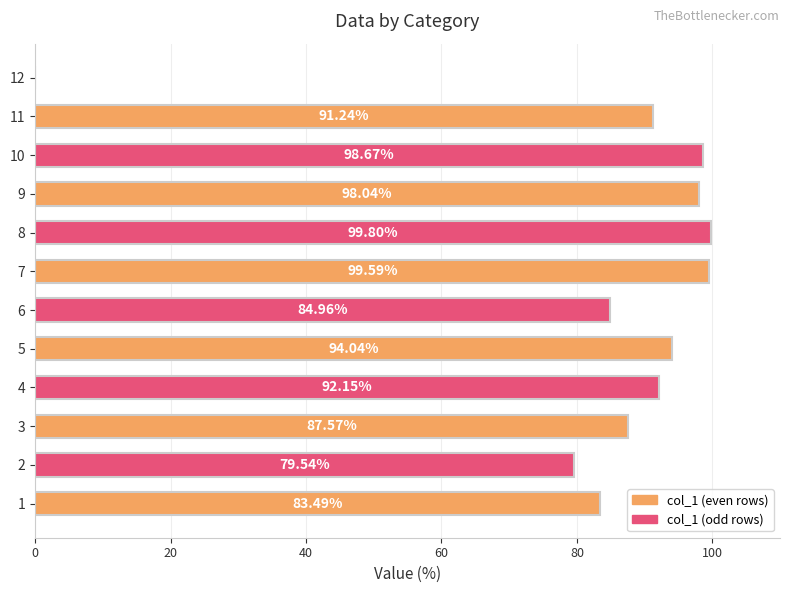

Where is the data nearest to the value 49?

2